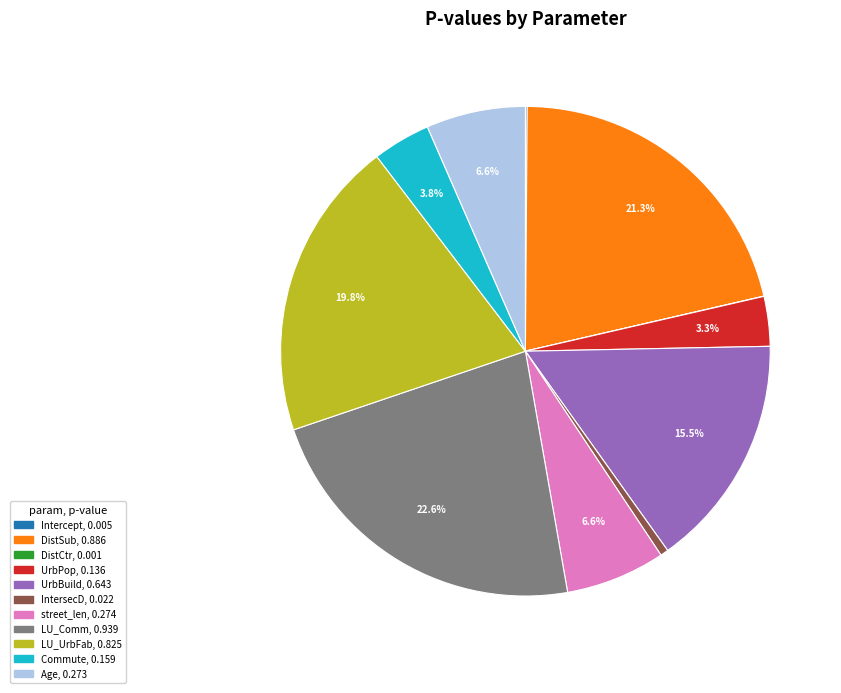

Is there a majority slice in this chart?

No